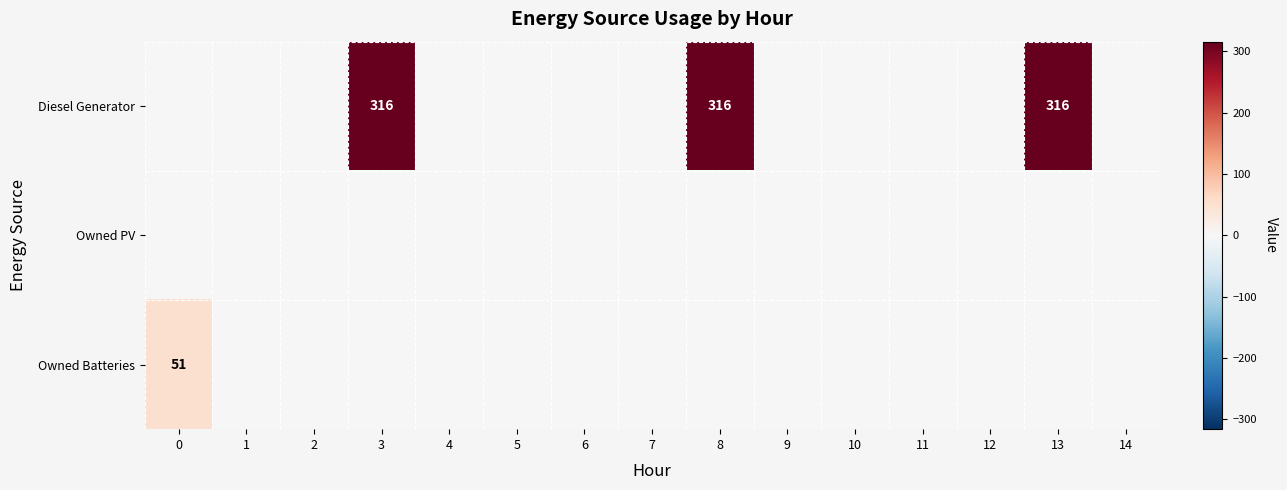

What is the greatest value displayed?

316